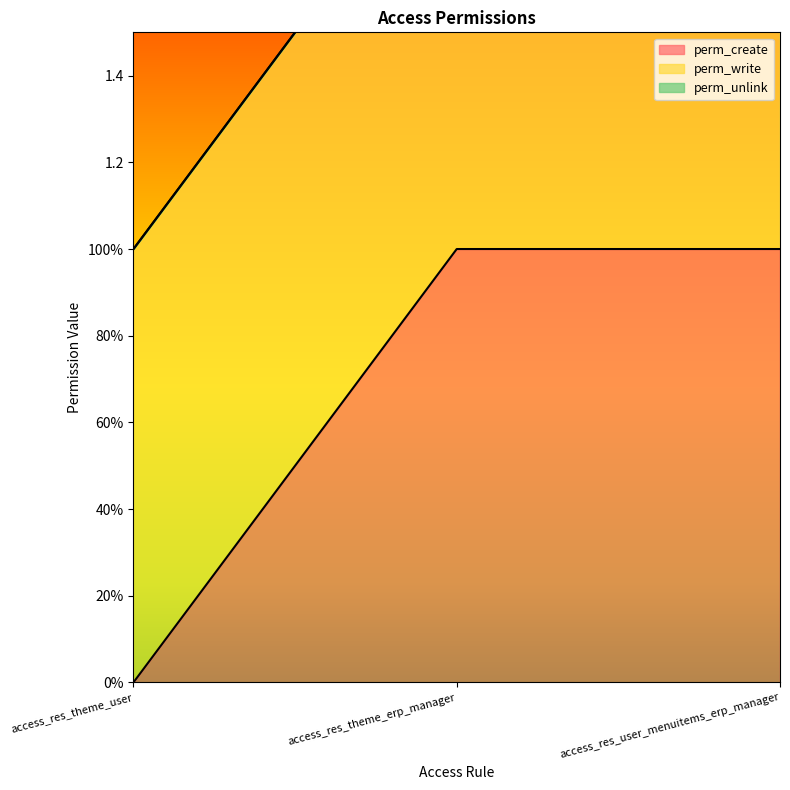

What is the spread (max minus min) of values at access_res_theme_user?

1